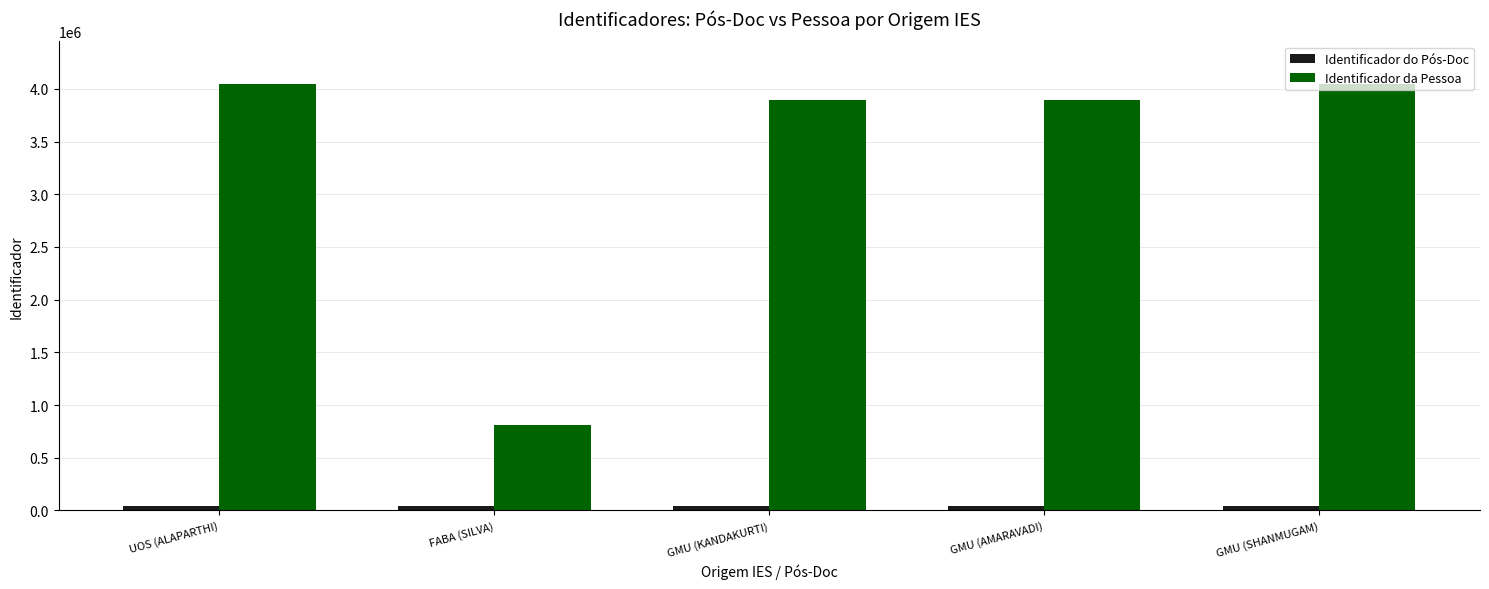

The value of Identificador da Pessoa at GMU (KANDAKURTI) is 3895168. True or false?

True